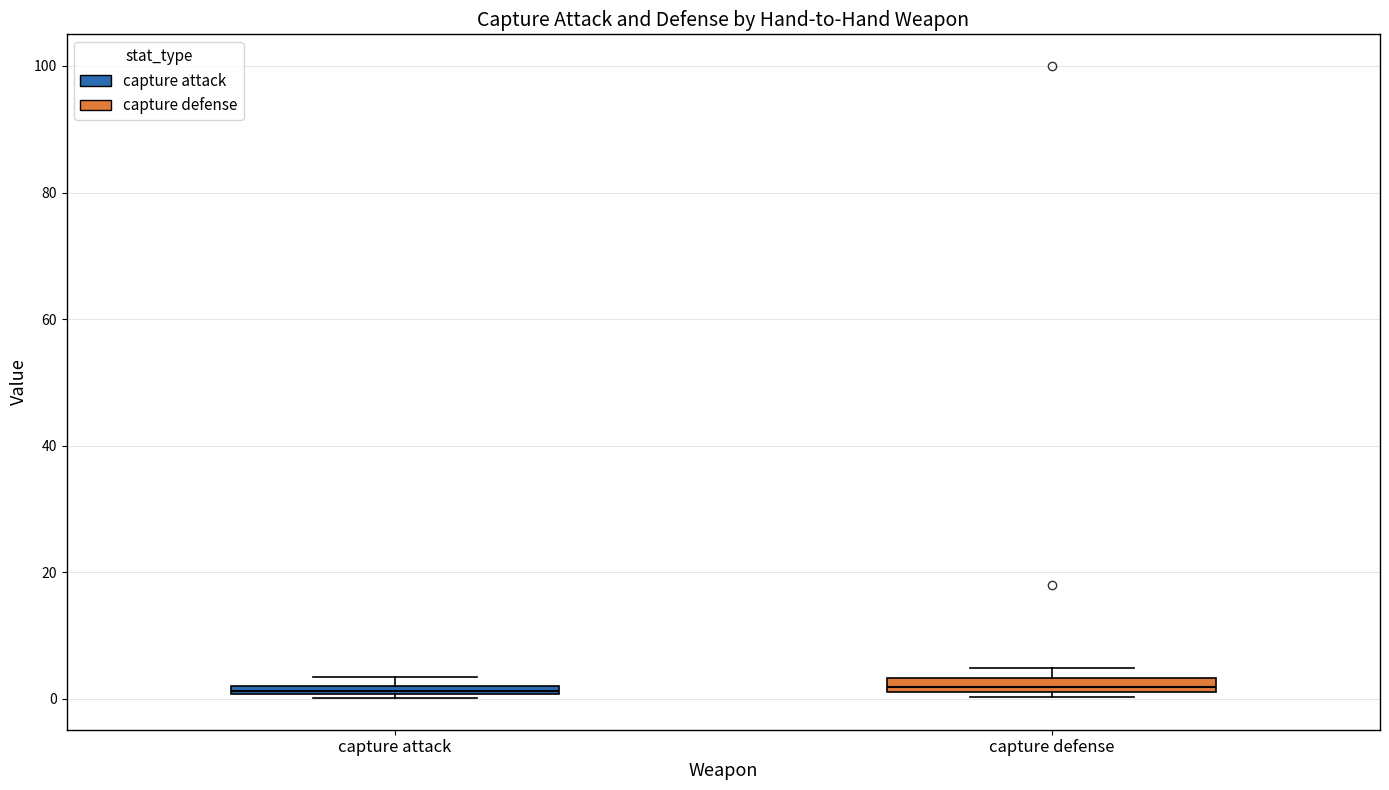

Where is the lower edge of the box for capture attack on the y-axis? The values are not printed on the chart, so give them approximately, as read against the axis.

0